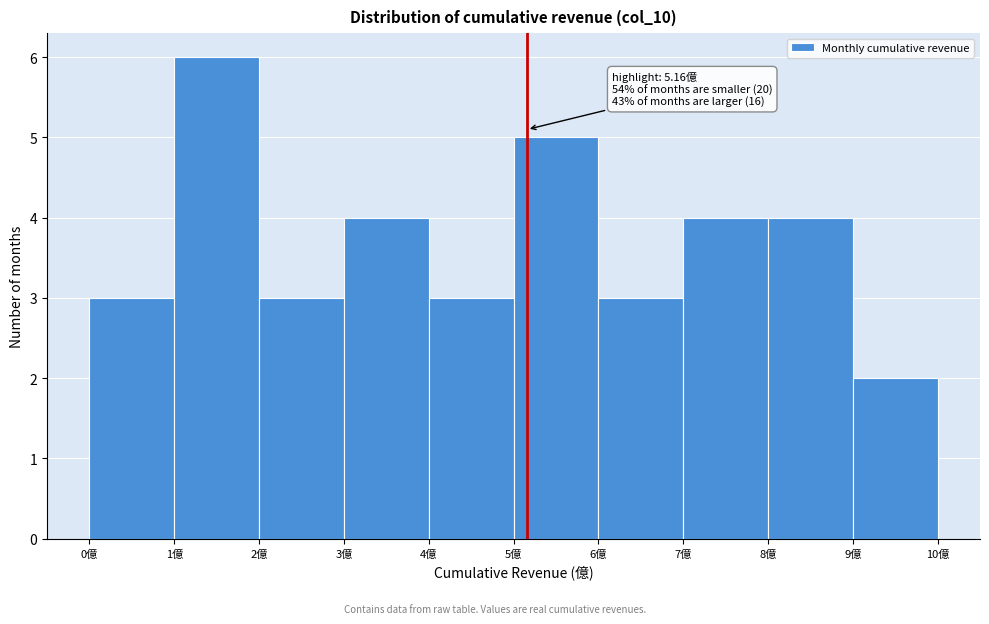

Over which range of the x-axis is the bar tallest?

1 to 2